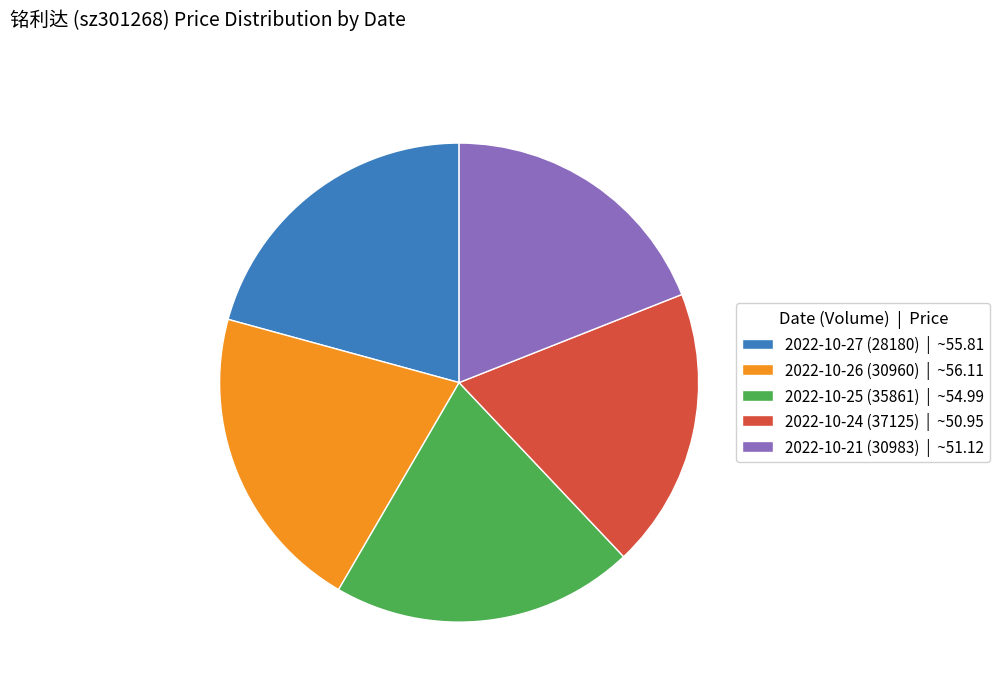

Is the sum of 2022-10-25 (35861) | ~54.99 and 2022-10-27 (28180) | ~55.81 greater than half?

No